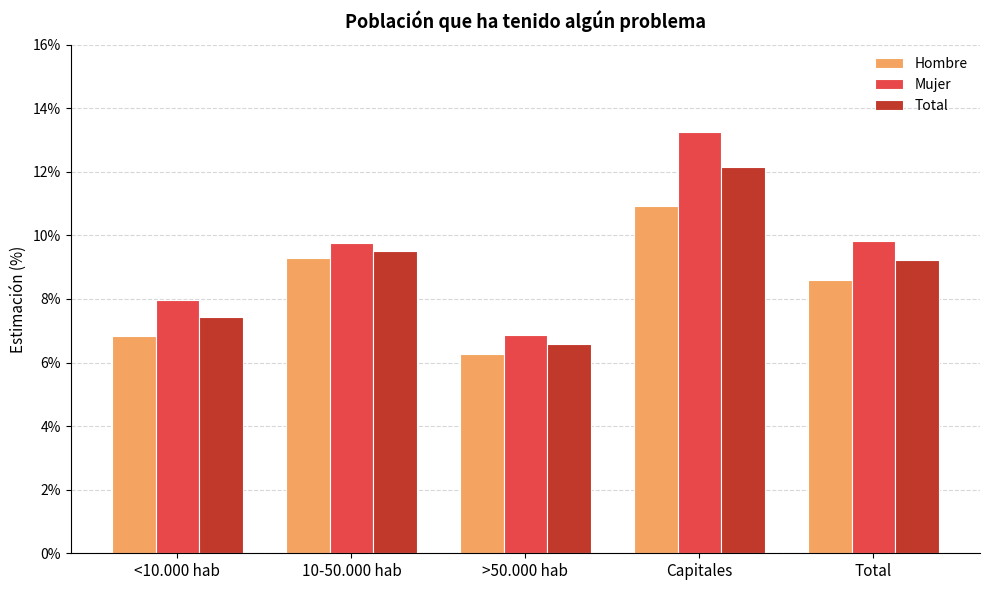

Where is Total nearest to the value 0?

>50.000 hab